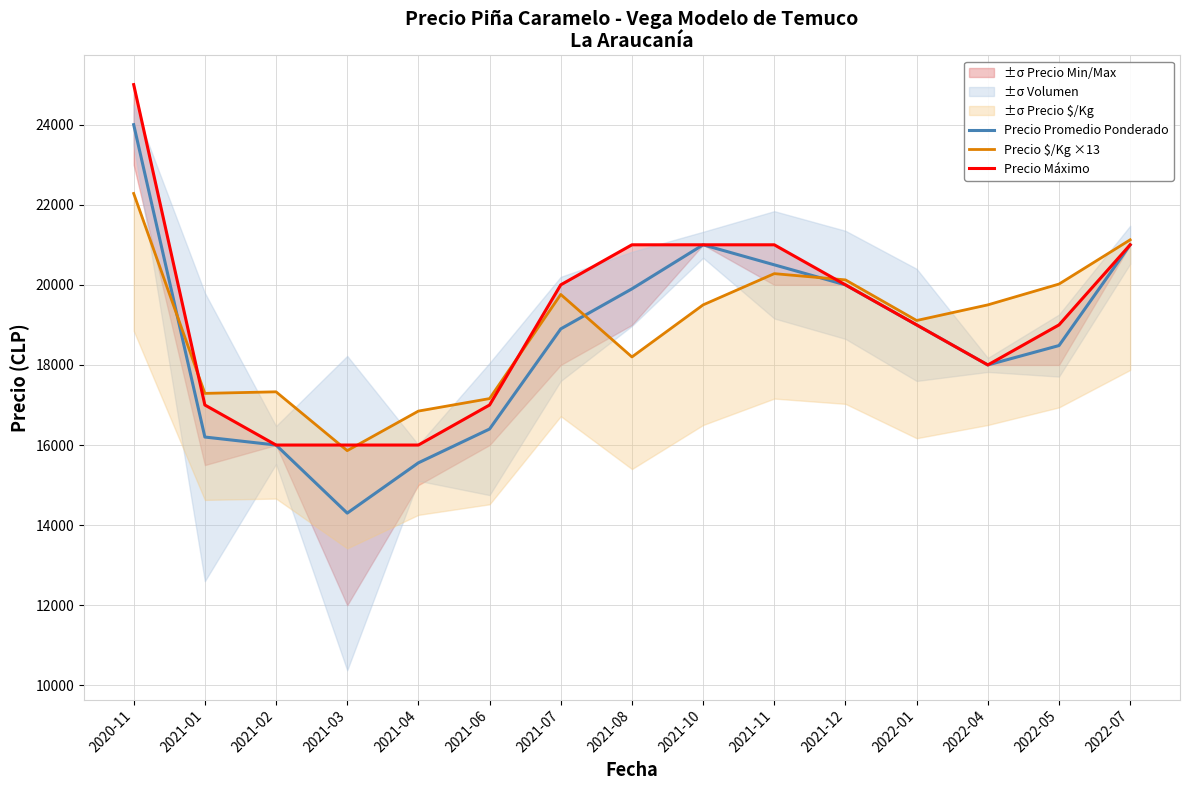

What is the maximum value shown in the chart?

25000